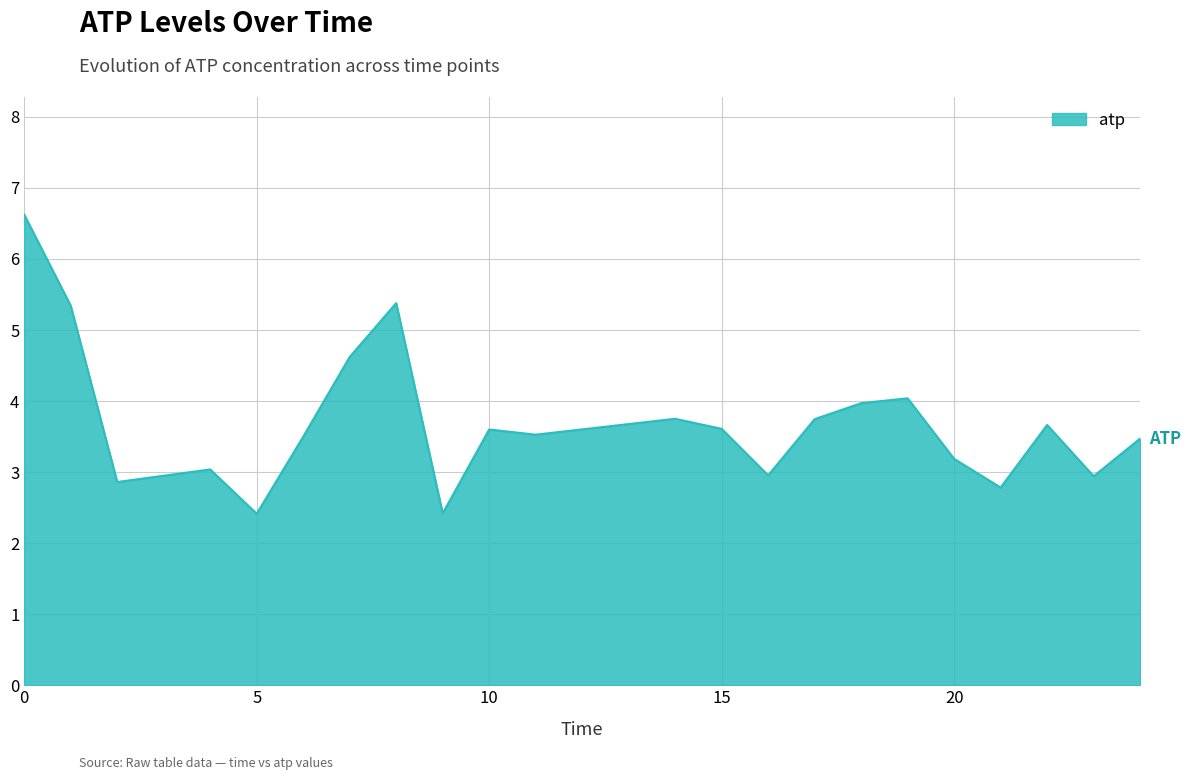

What is the greatest value displayed?

6.6